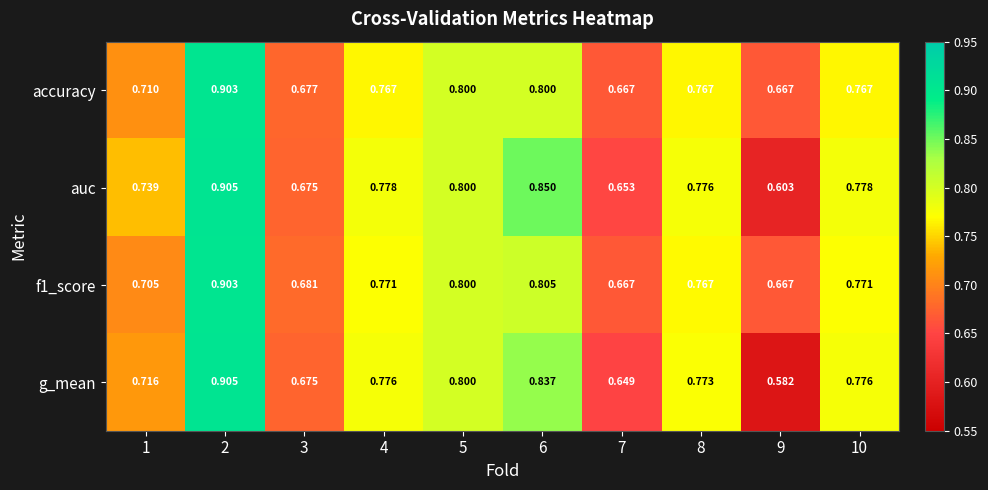

Is the value of g_mean at 10 greater than the value of accuracy at 4?

Yes